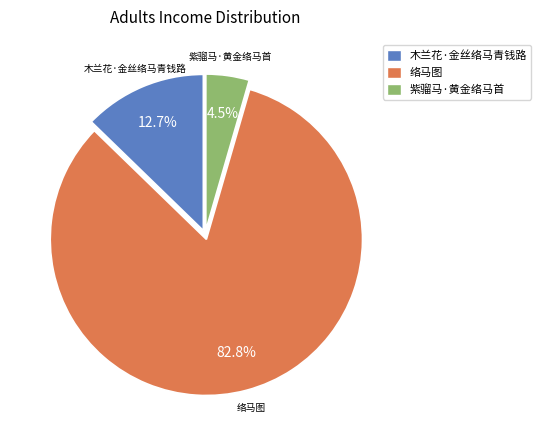

What percentage is the 木兰花·金丝络马青钱路 slice, to the nearest percent?

13%